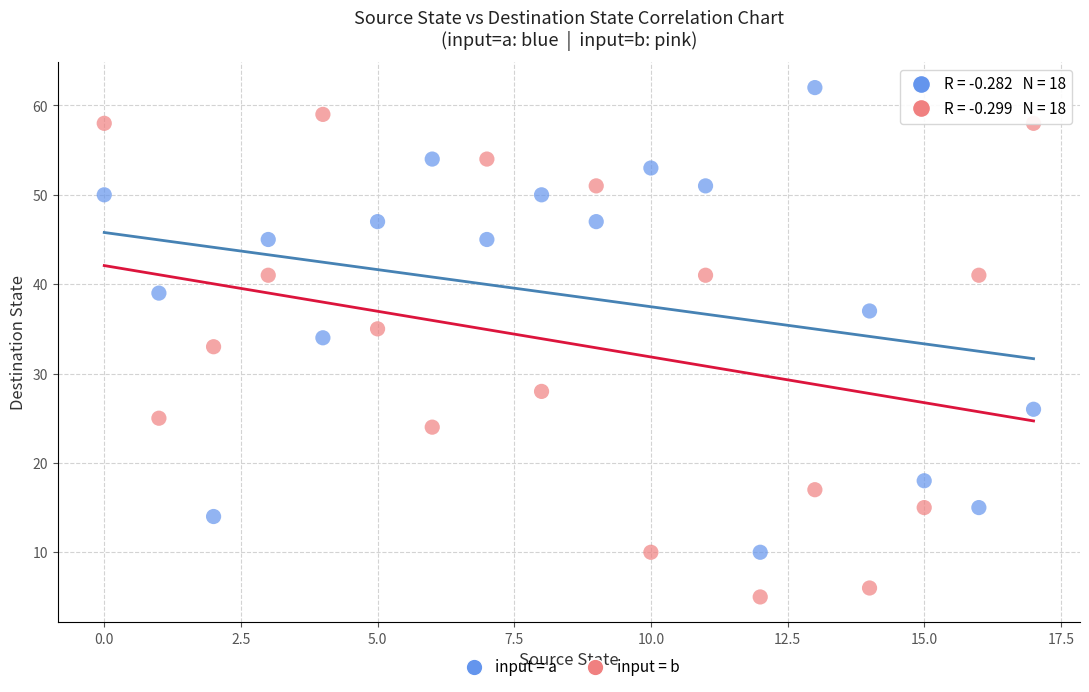

Across all data points, what is the range of Y values (max minus min)?

57